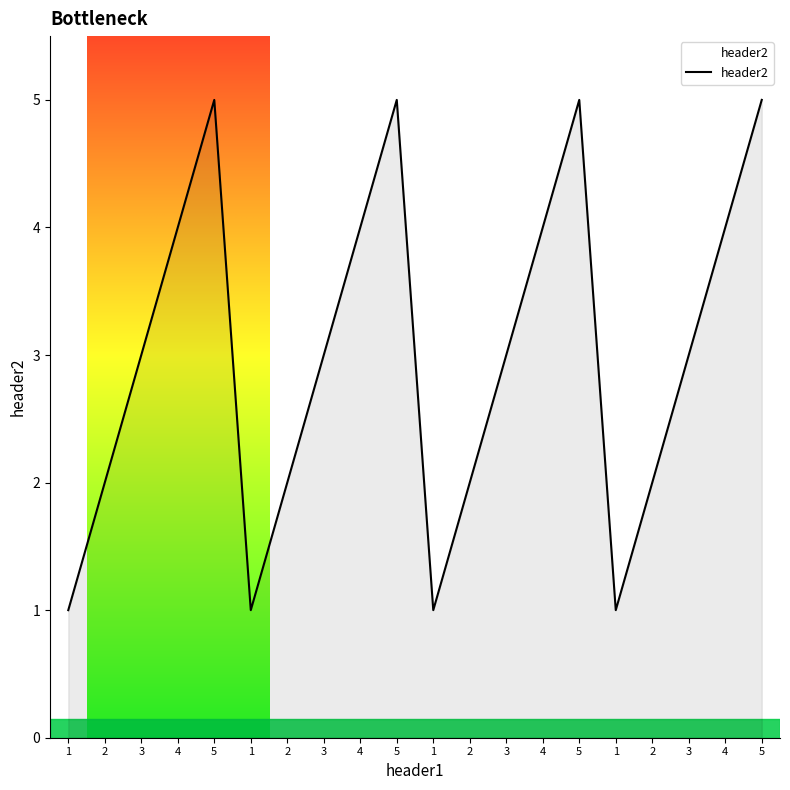

True or false: there are more than 0 points higher than both neighbors.

True